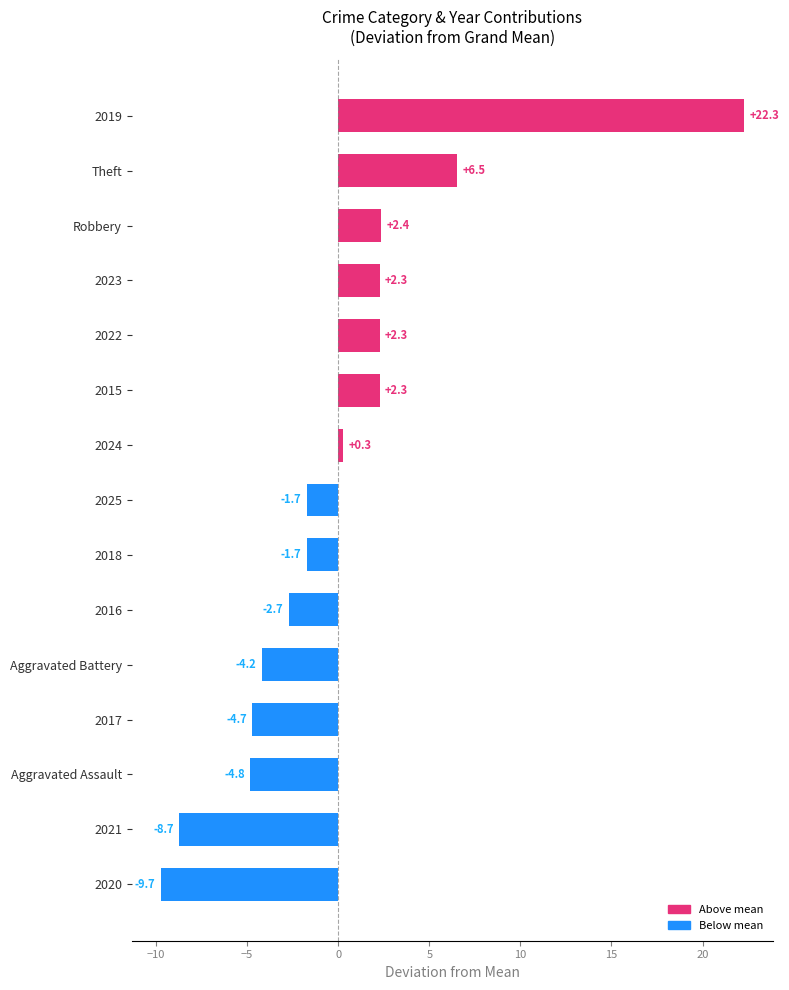

Between 2020 and 2025, which is larger?

2025